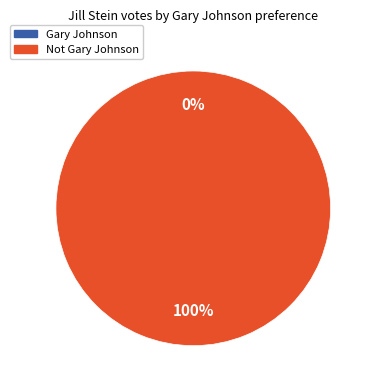

Rank the categories by value from lowest to highest.

Gary Johnson, Not Gary Johnson